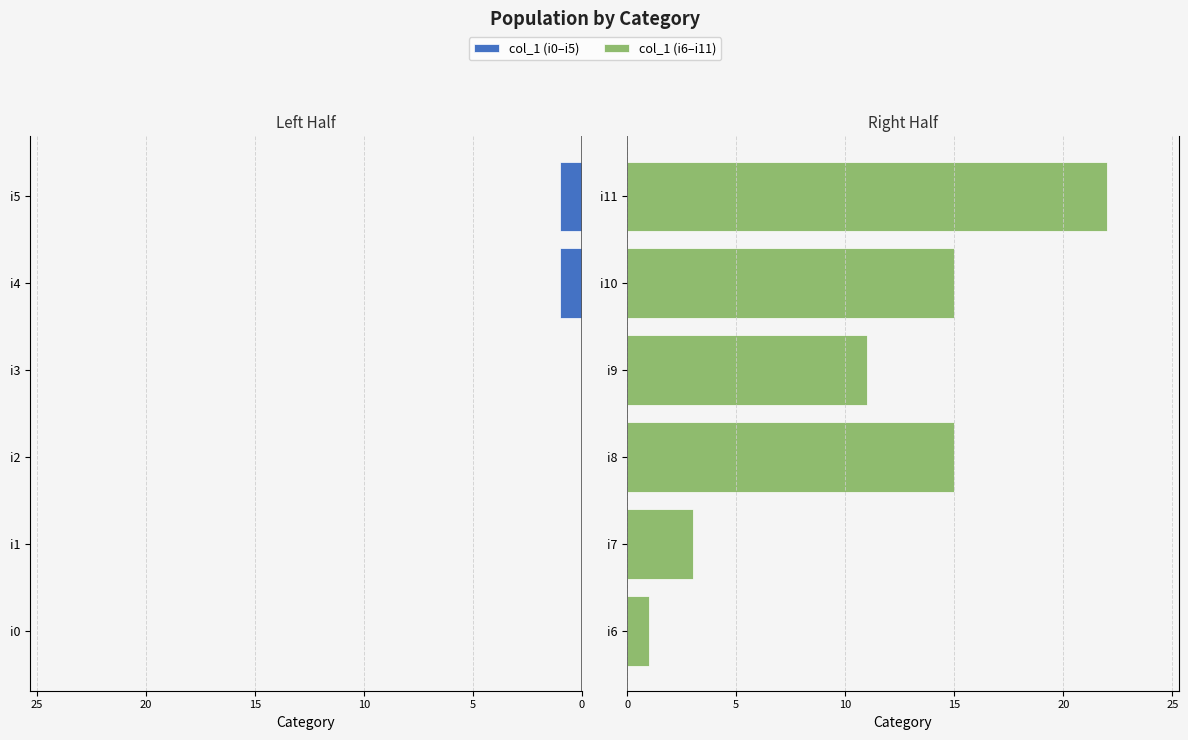

List the series in order of their overall mean, highest first.

col_1 (right), col_1 (left)